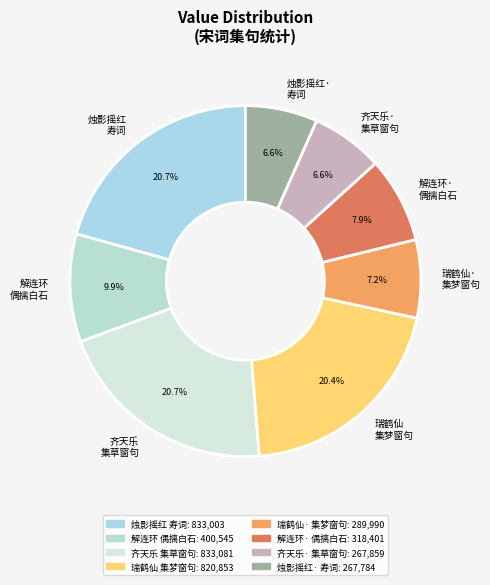

Does 齐天乐 集草窗句 account for over 50% of the chart?

No